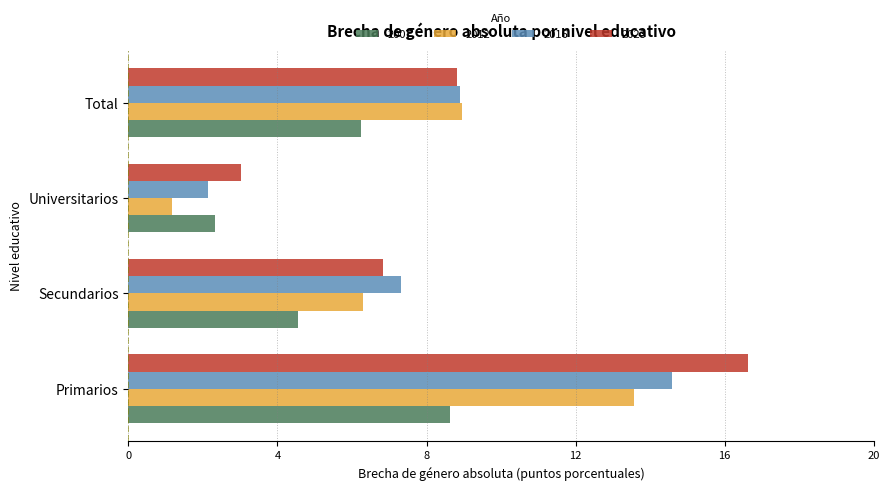

What are all the series names shown in the legend?

2007, 2012, 2016, 2023